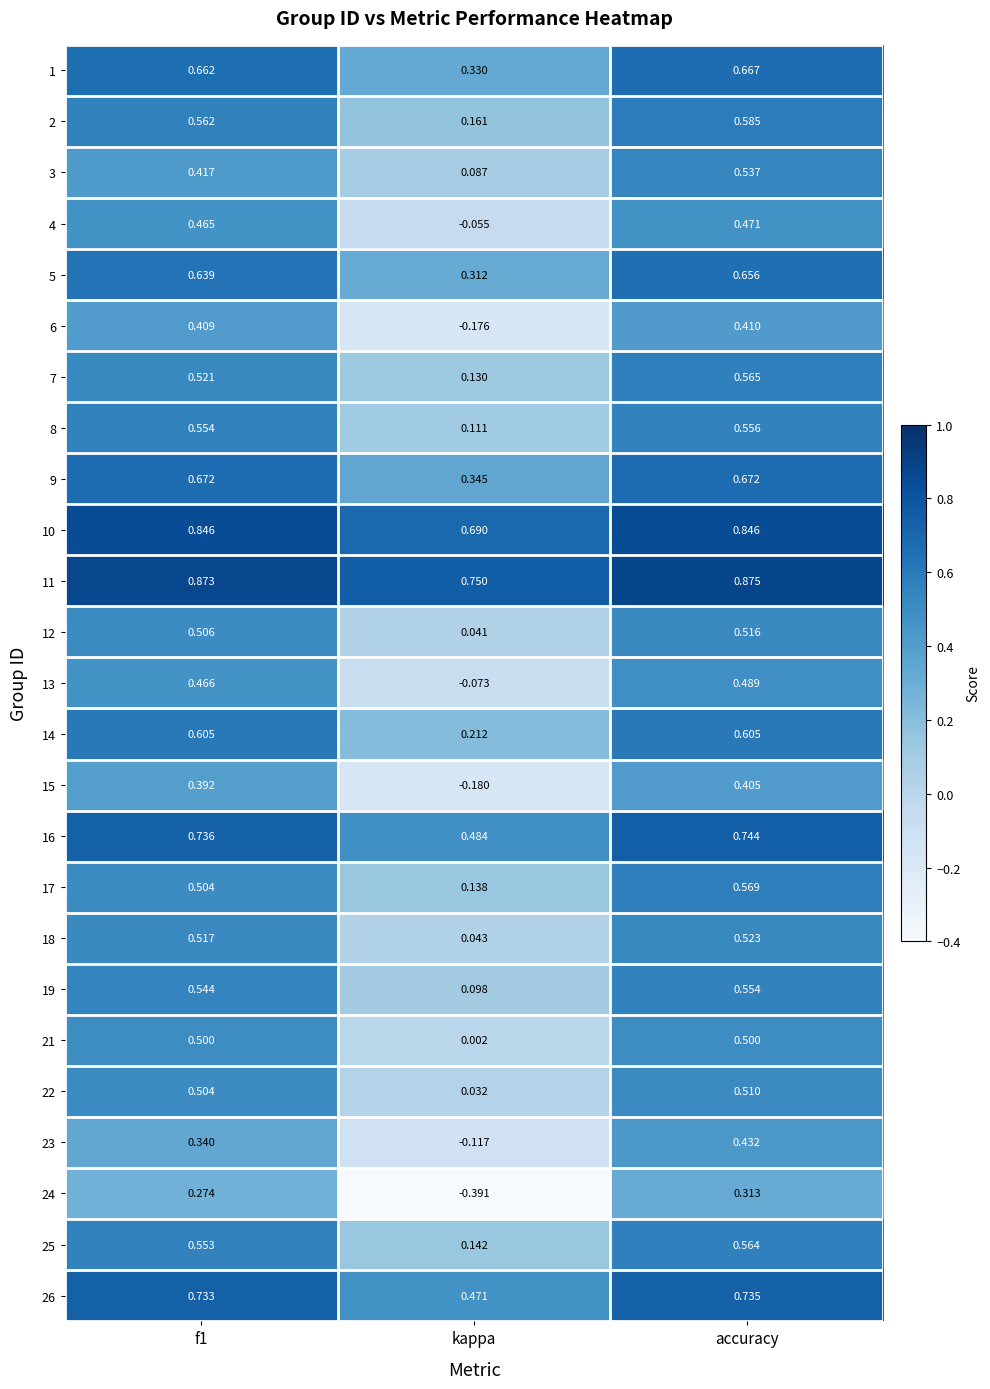

At which category is the sum across all series the highest?

accuracy